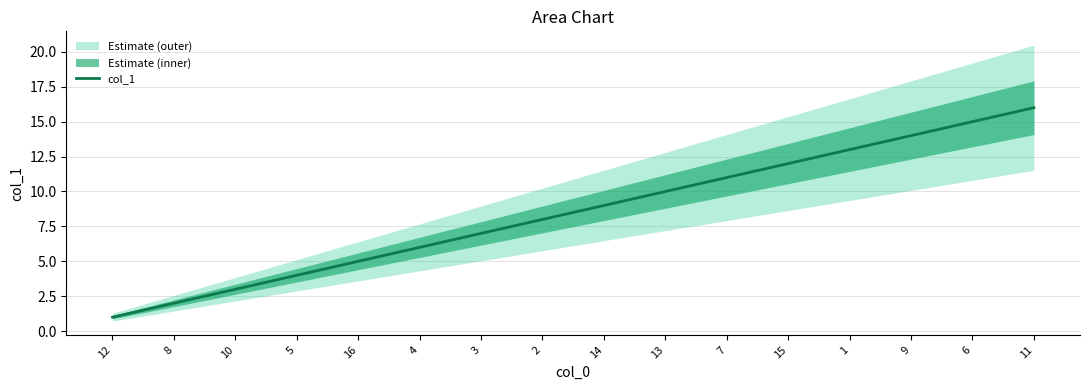

How many series are shown in this chart?

1